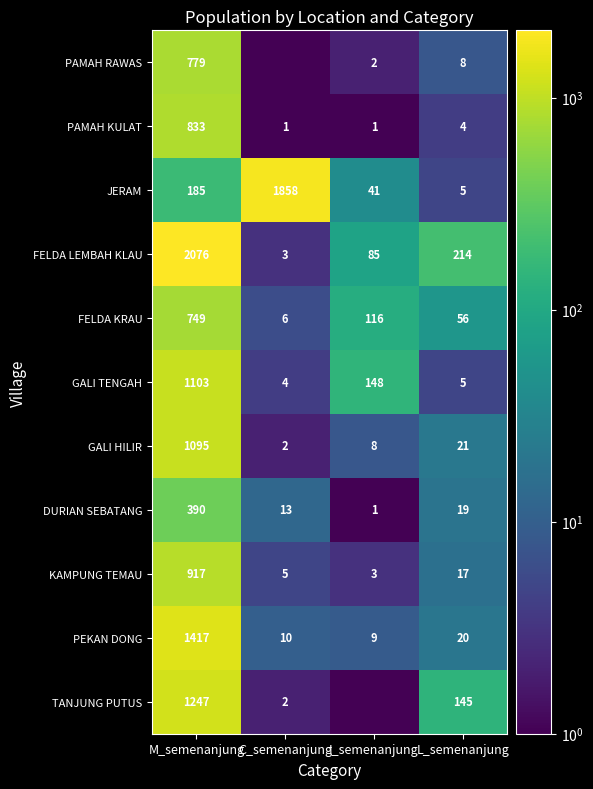

What is the sum of the TANJUNG PUTUS values at C_semenanjung and M_semenanjung?

1249.0